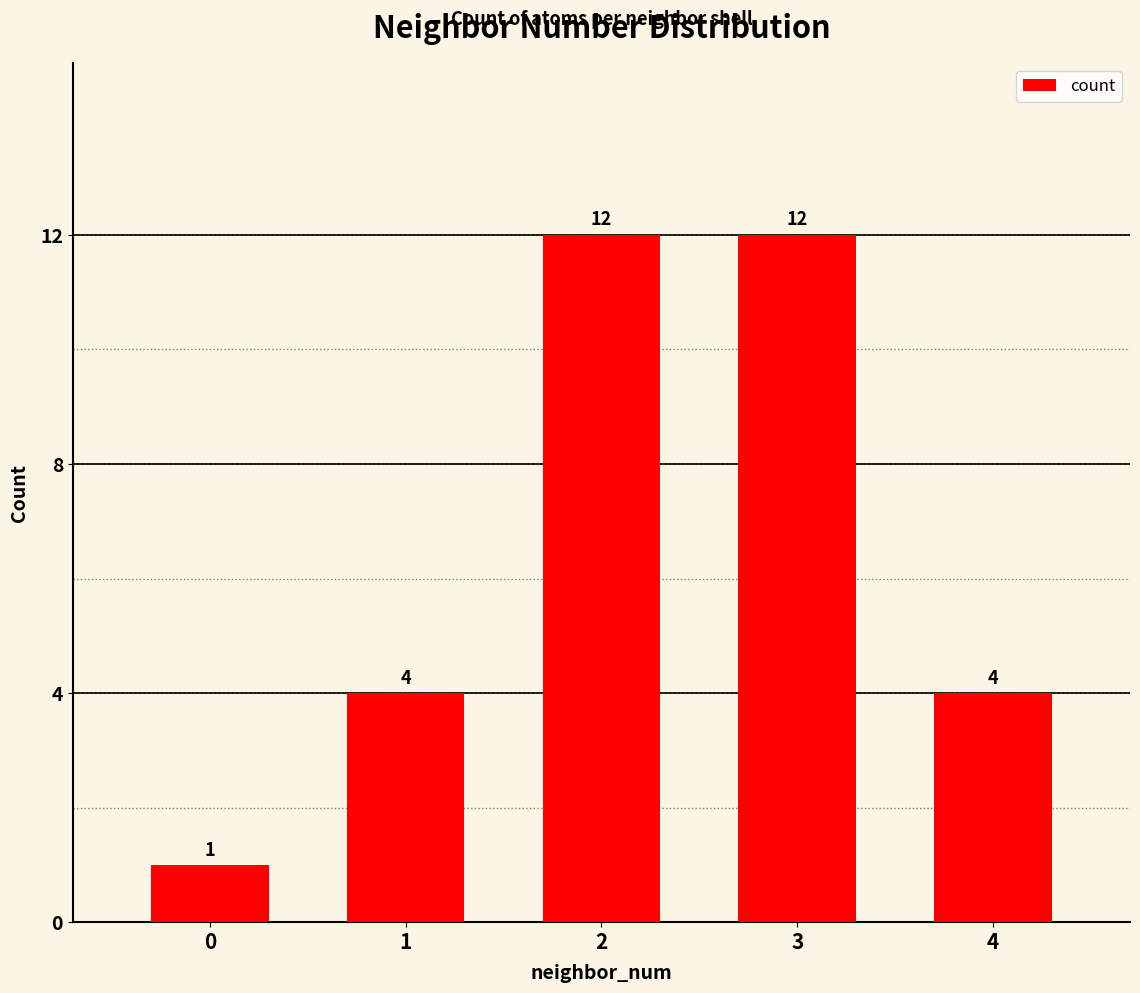

Which has a higher value, 4 or 3?

3